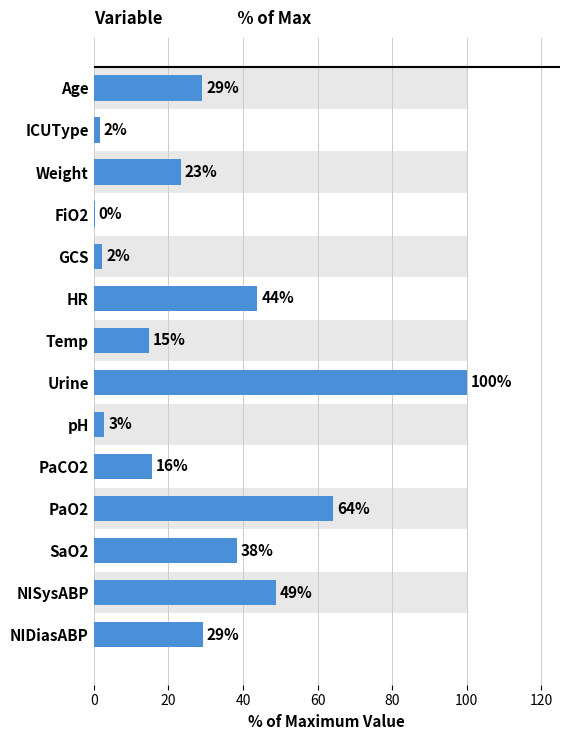

What is the approximate value at NIDiasABP?

29.2